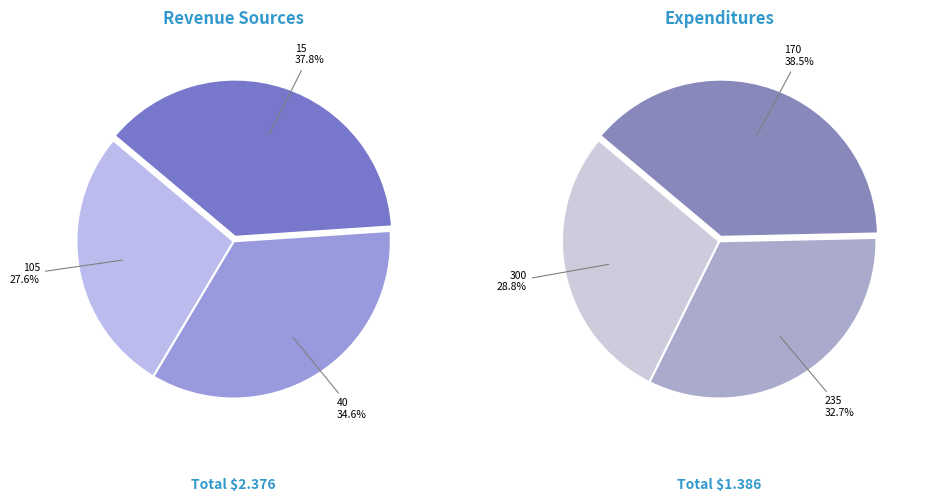

Which category has the smallest portion of the pie?

300